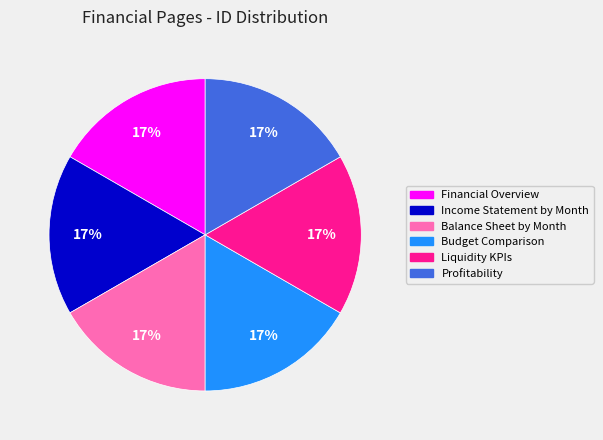

To the nearest percent, what percentage of the pie is Balance Sheet by Month?

17%